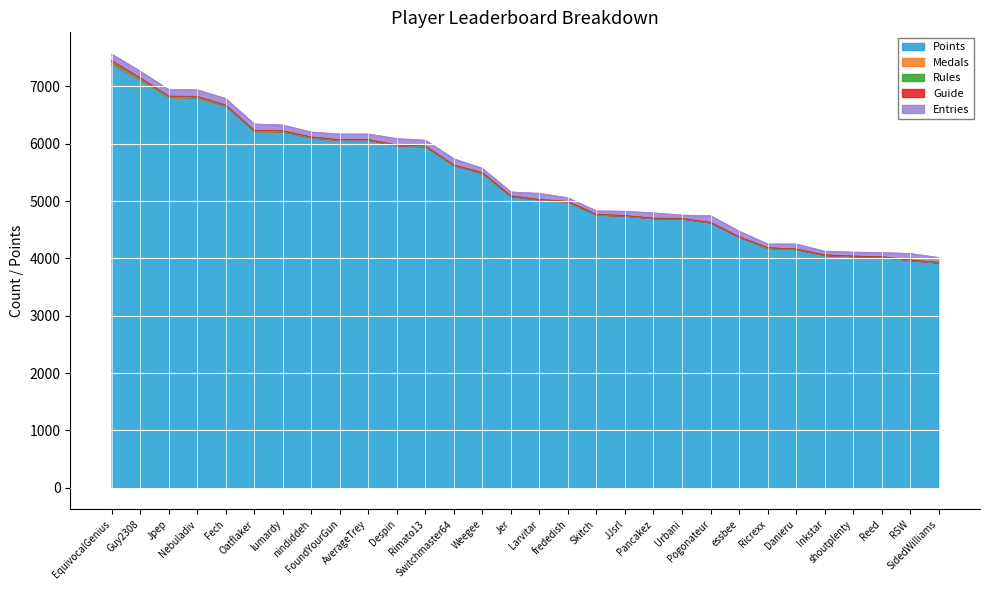

What is the value of the Entries point at the 30th from the left?

85